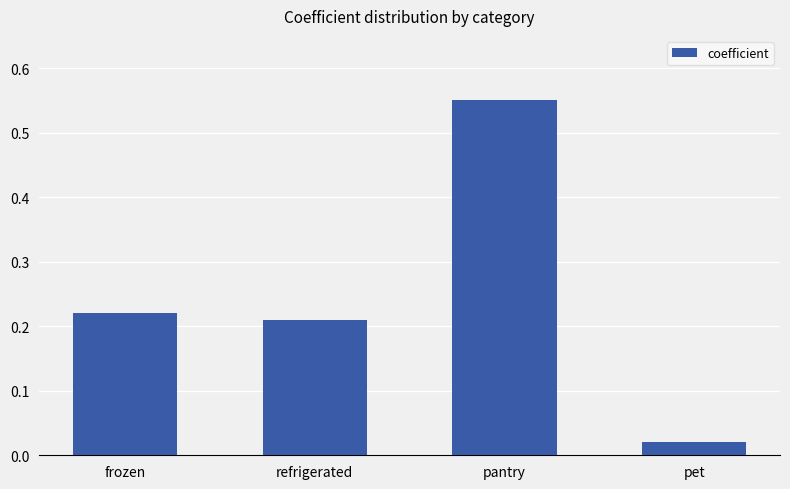

What is the label of the 1st bar from the left?

frozen